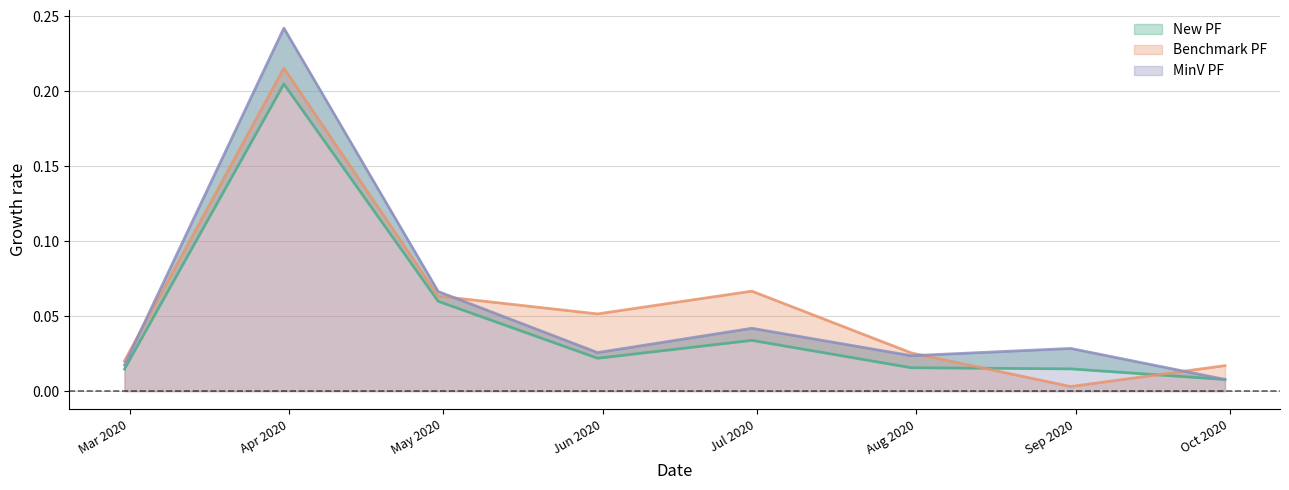

What is the label of the 4th point from the right?

2020-06-30